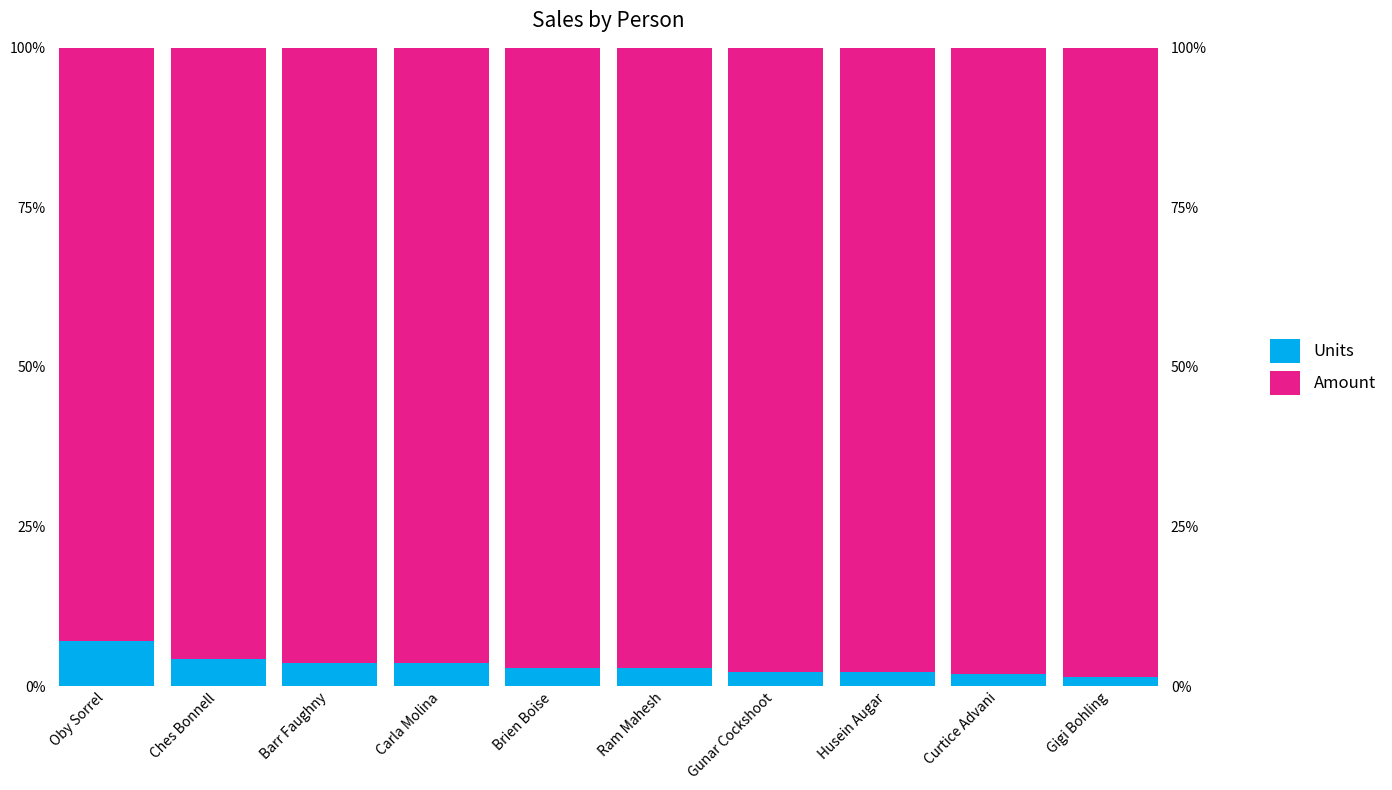

Which has a higher value, Husein Augar or Ram Mahesh?

Ram Mahesh